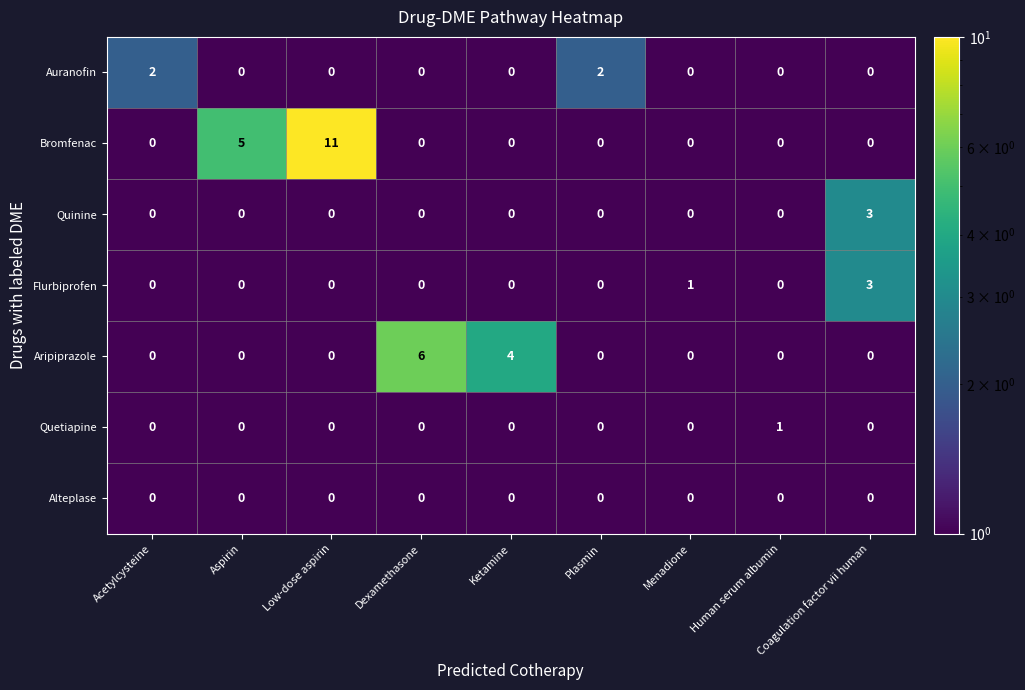

Which series changed the most between Low-dose aspirin and Human serum albumin?

Bromfenac